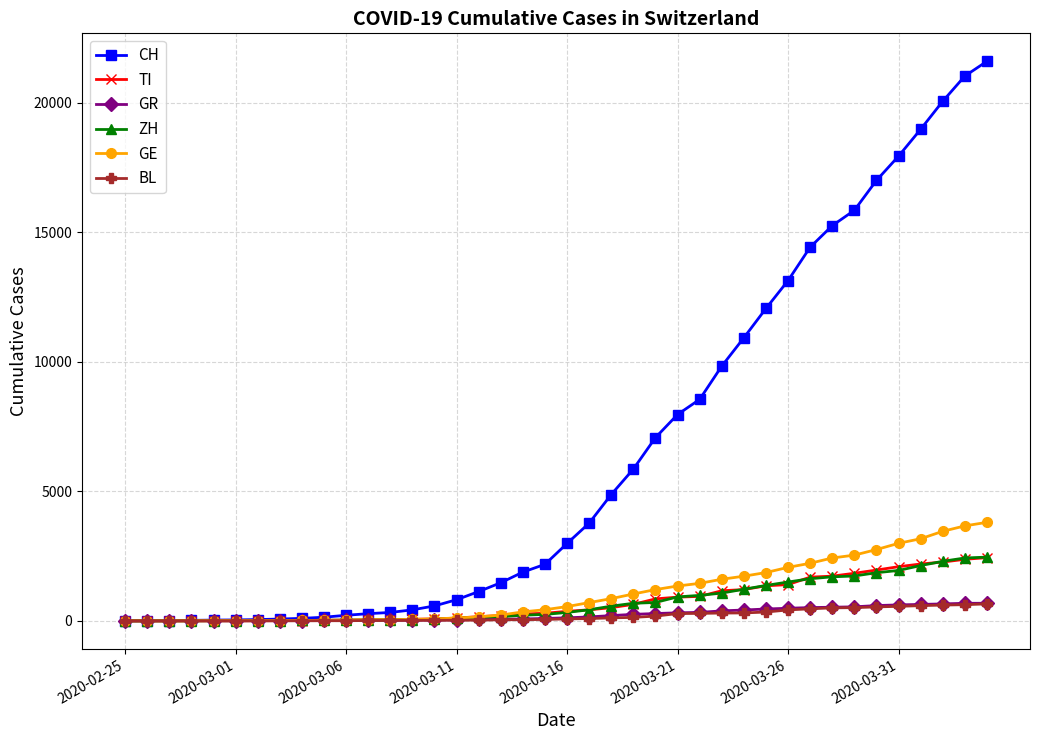

Which series has the largest total across all categories?

CH